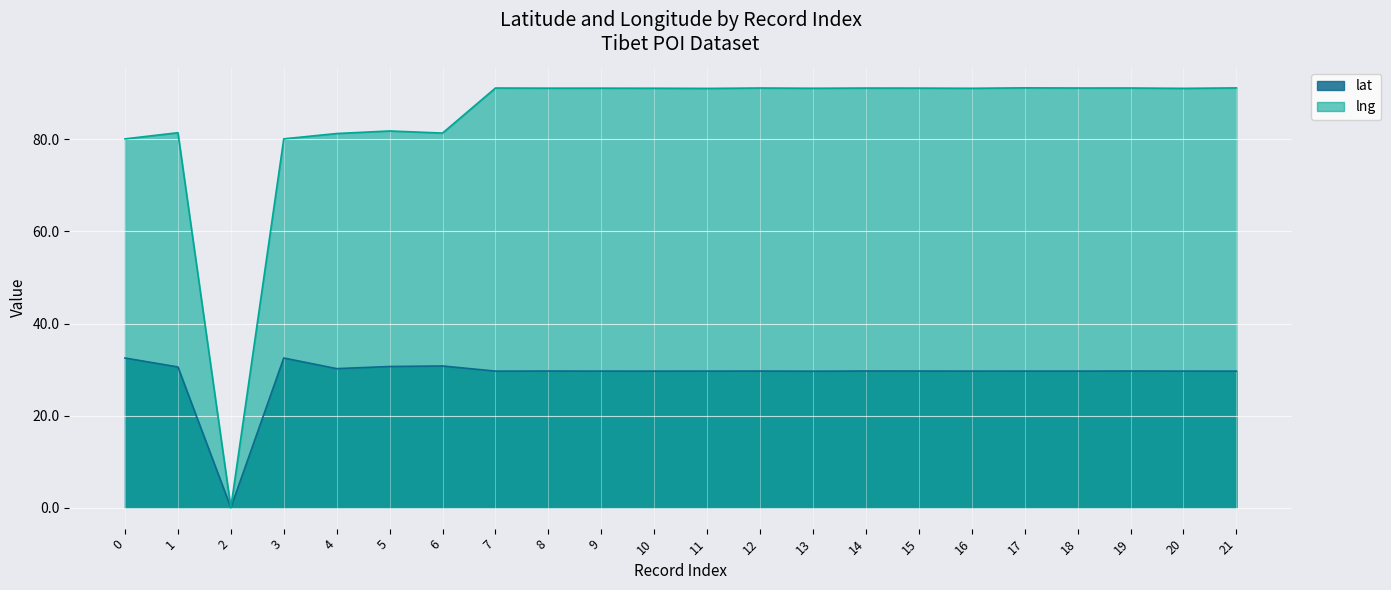

Count the number of data series in this chart.

2